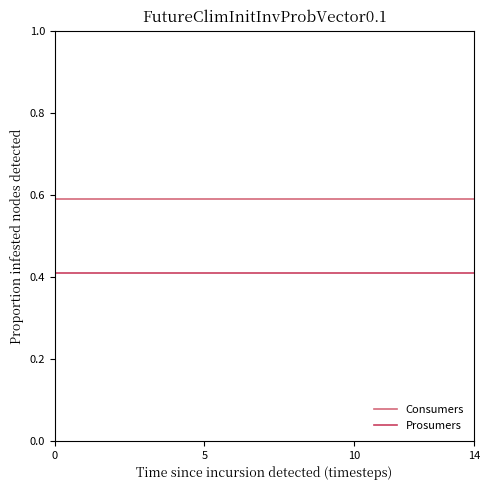

True or false: Consumers and Prosumers intersect in this chart.

False